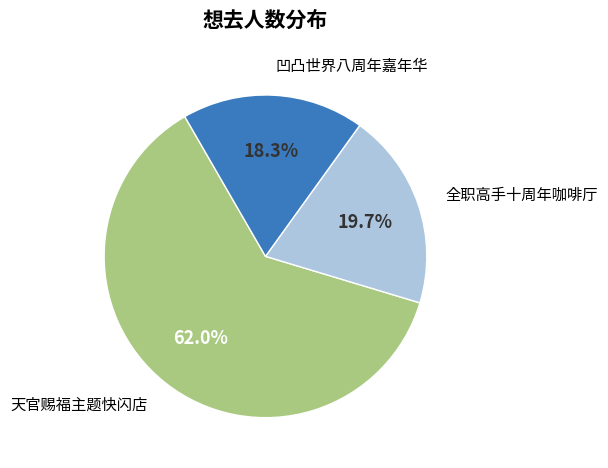

What is the smallest slice in the pie chart?

凹凸世界八周年嘉年华